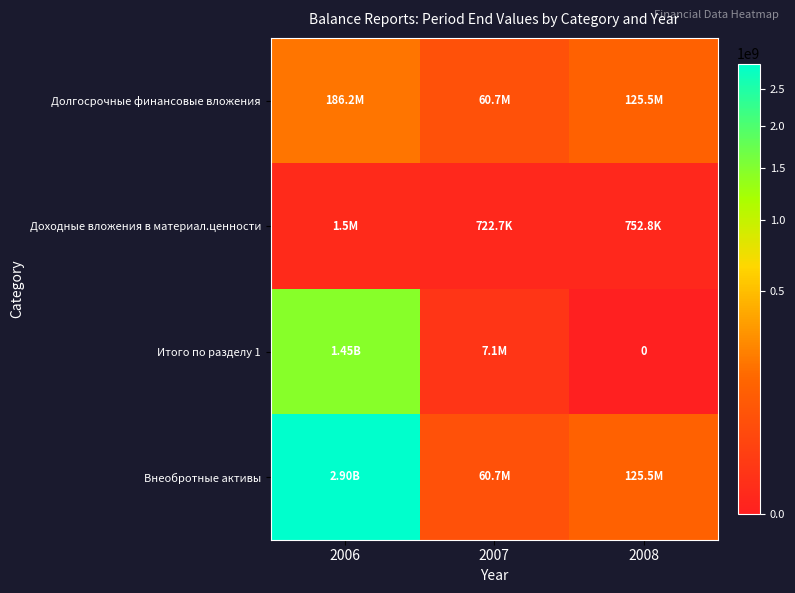

Which series changed the most between 2006 and 2008?

Внеобротные активы